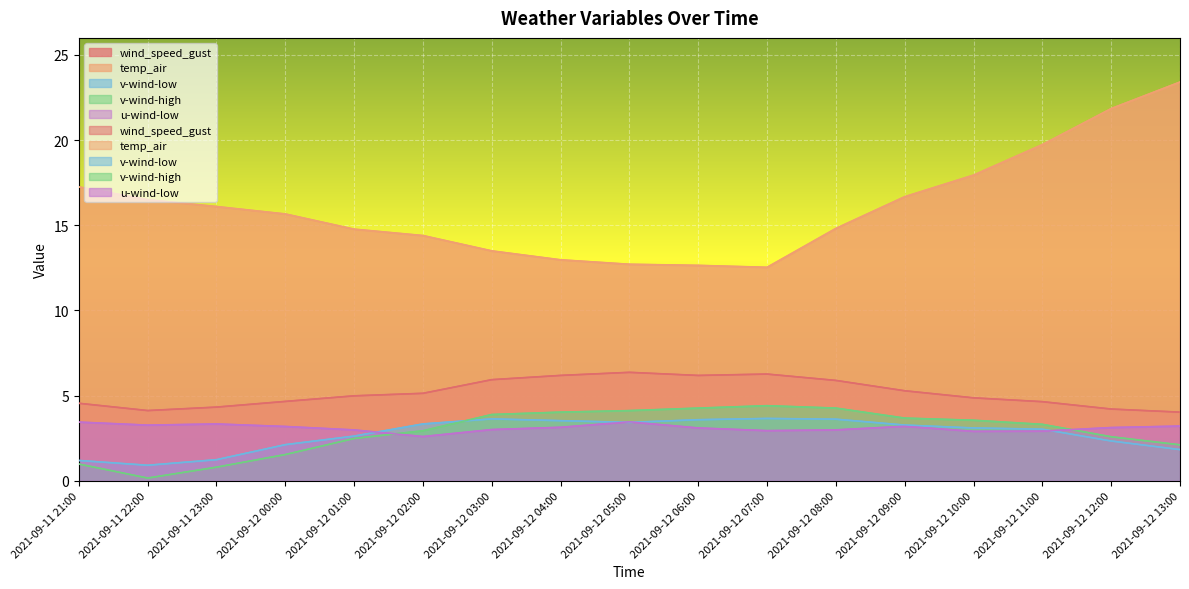

What are all the series names shown in the legend?

wind_speed_gust, temp_air, v-wind-low, v-wind-high, u-wind-low